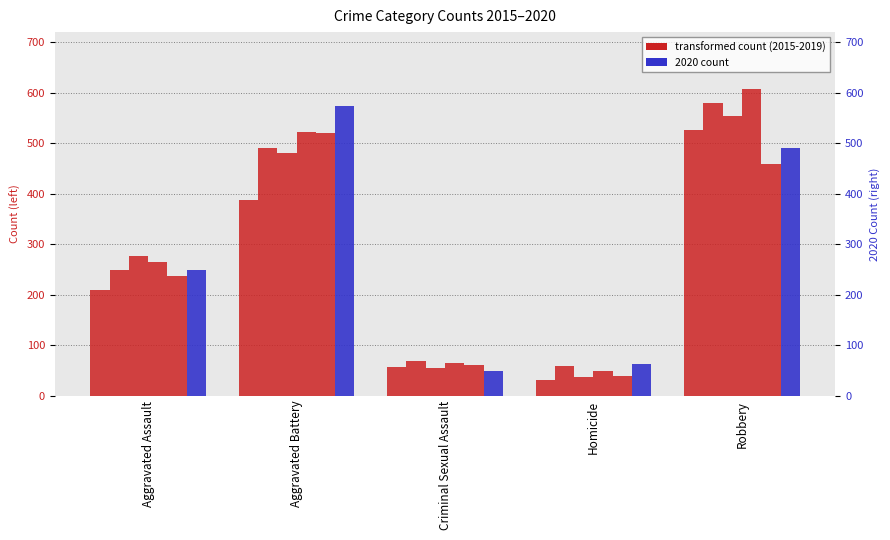

At which label is 2015 closest to 279?

Aggravated Assault